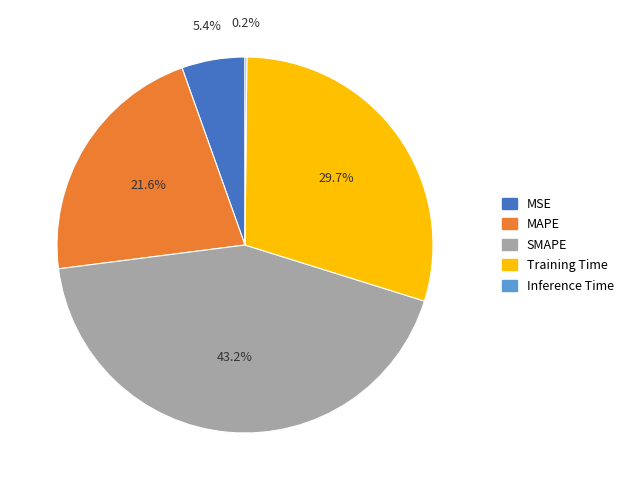

Combined, do SMAPE and MAPE account for over 50%?

Yes